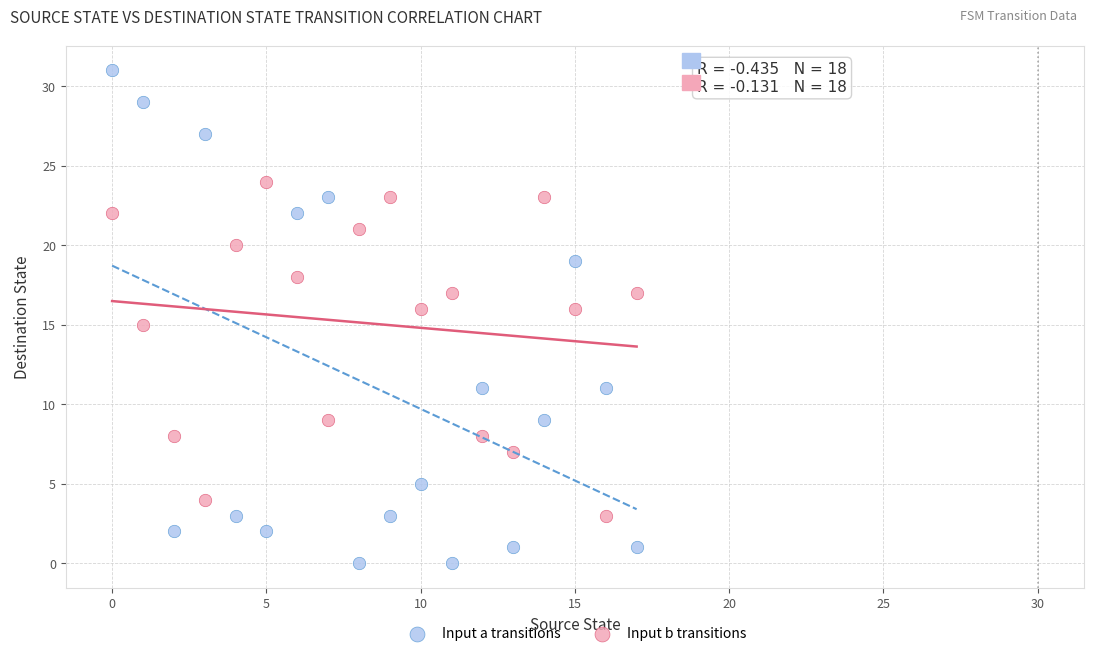

Which series reaches the maximum Y coordinate?

Input a transitions